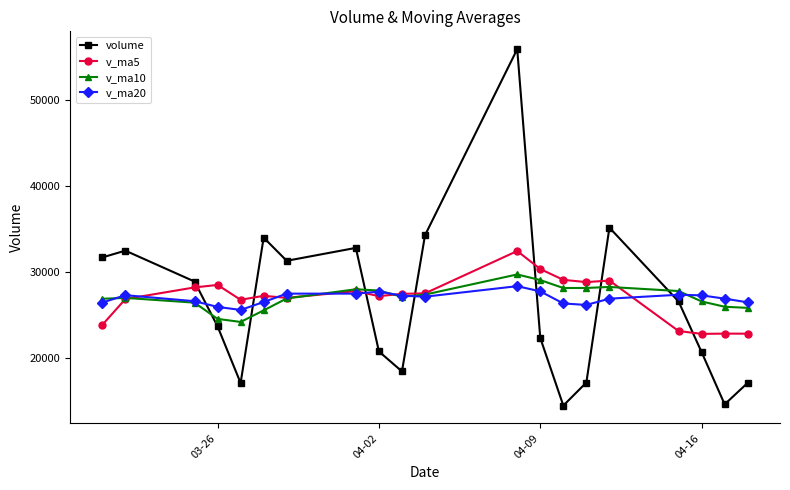

Which series has the widest spread of values?

volume